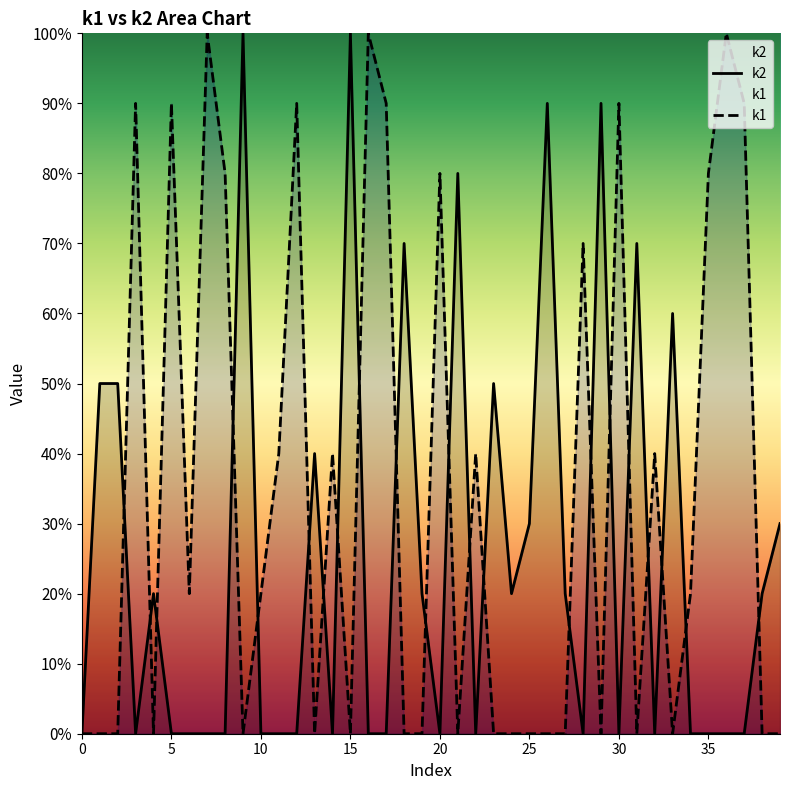

The k1 series shows 13 at 25. True or false?

False